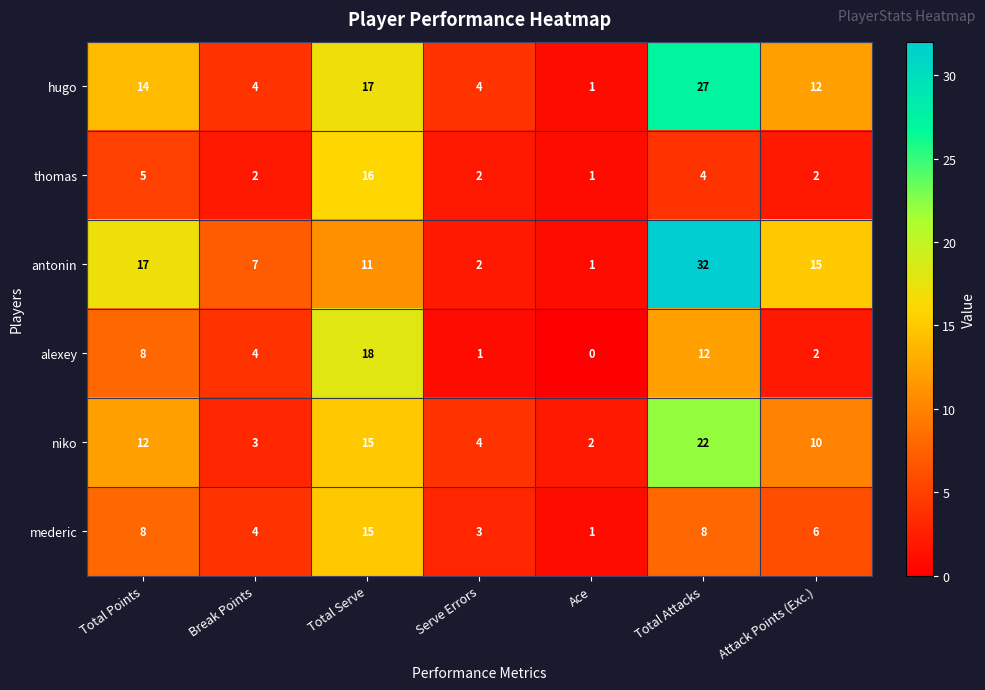

Read the niko value at Attack Points (Exc.), to the nearest 10.

10